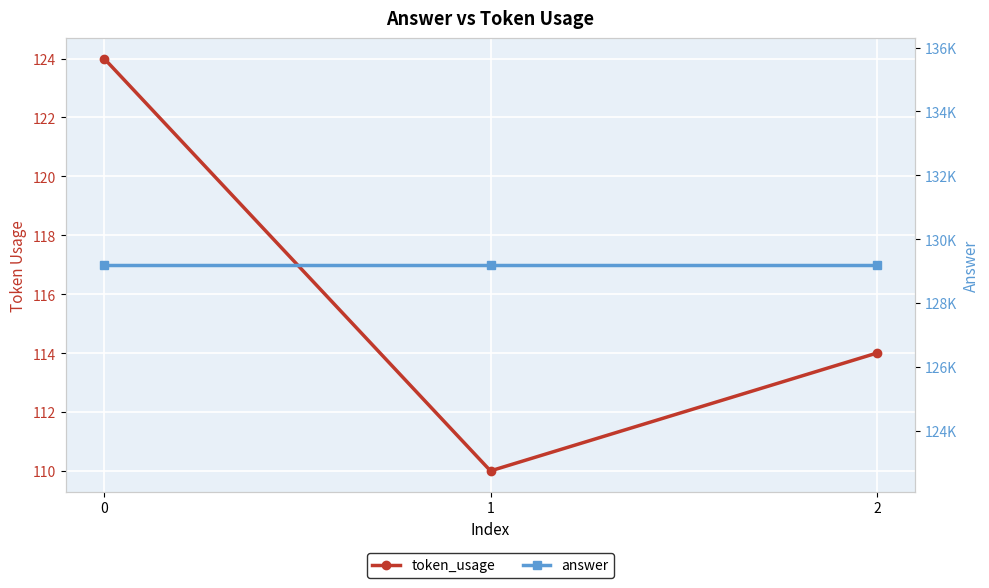

List the series in order of their peak value, highest first.

answer, token_usage